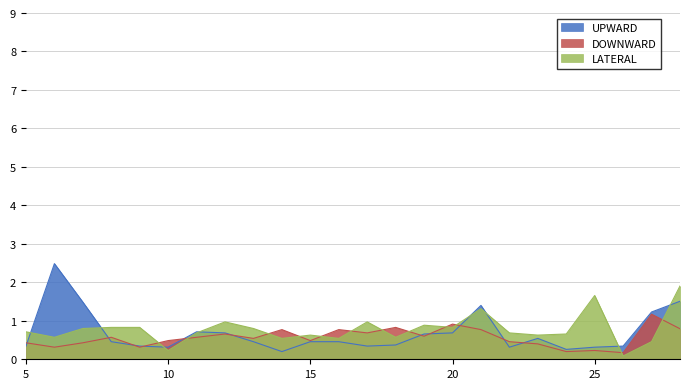

Which category has the highest value in the DOWNWARD series?

27